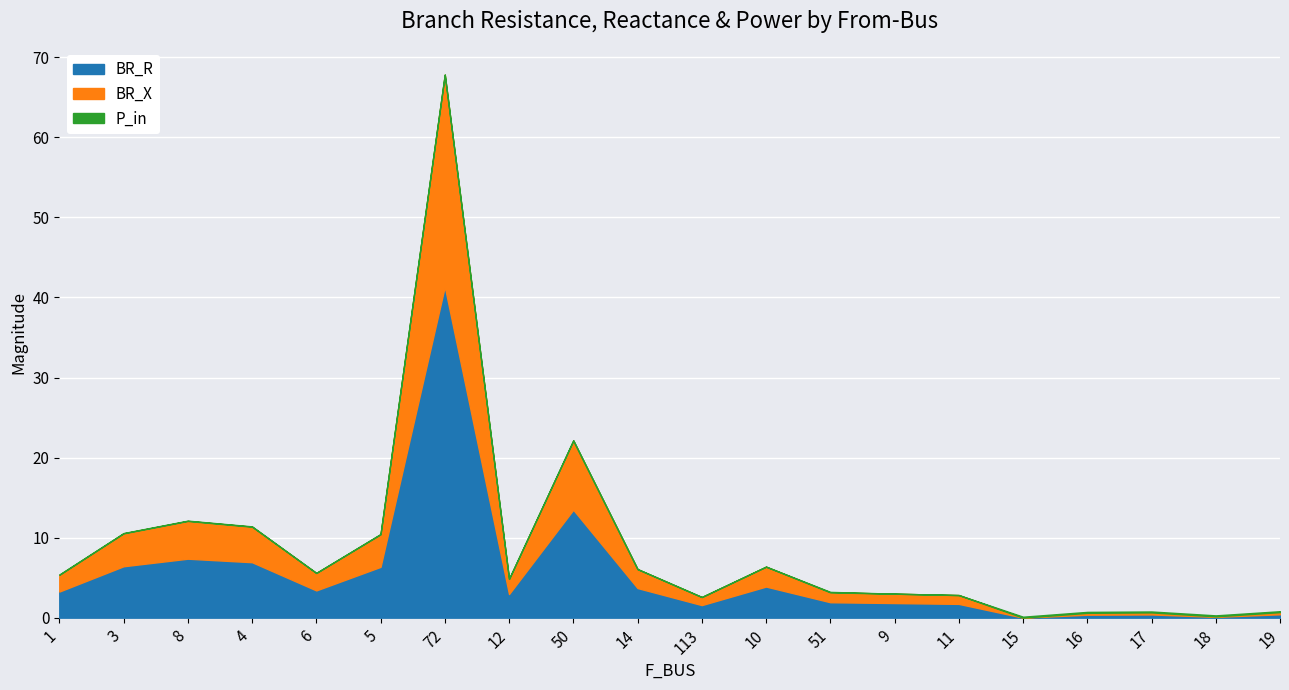

Which series has the largest total across all categories?

BR_R